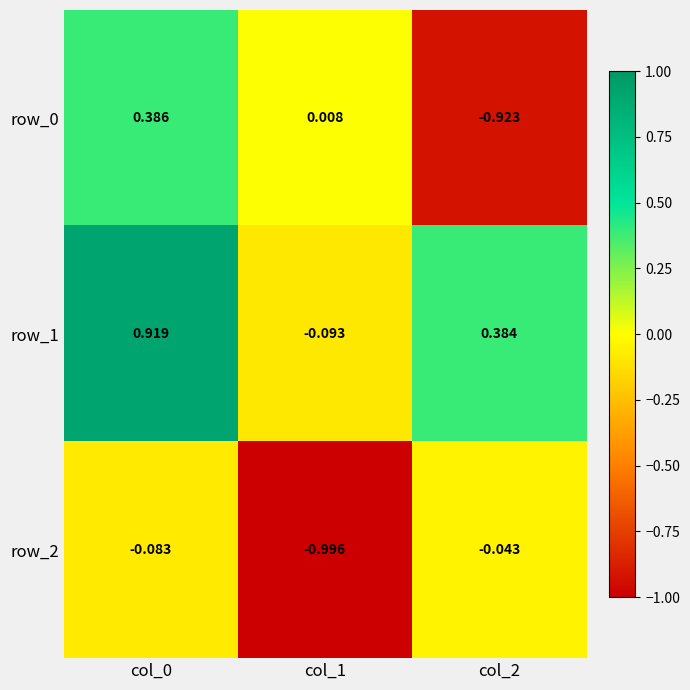

Which category has the lowest value in the row_0 series?

col_2